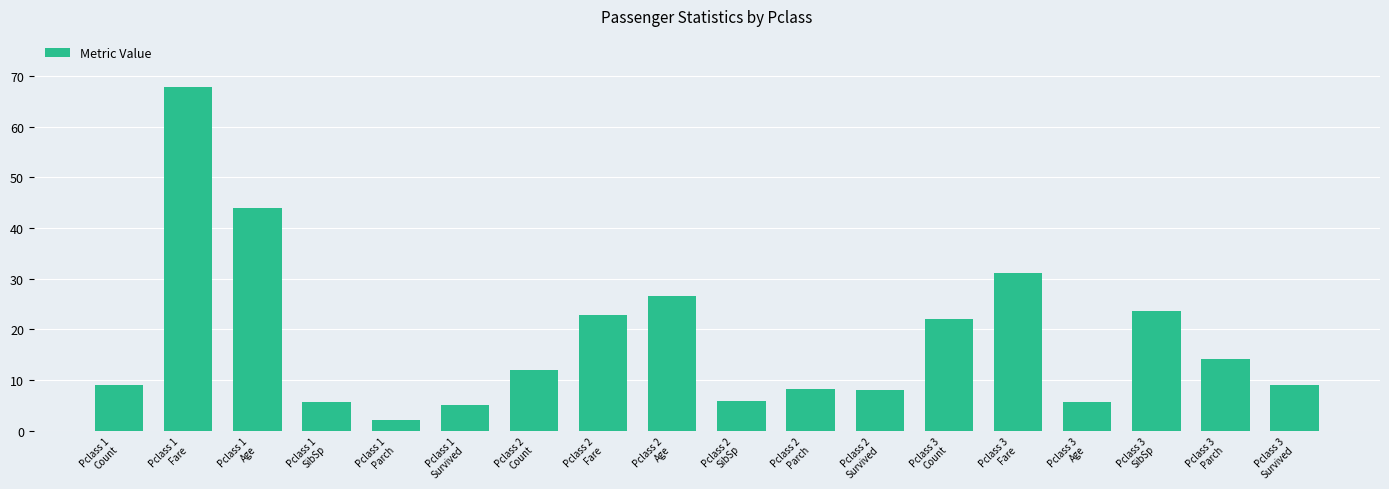

What is the label of the 13th bar from the left?

Pclass 3
Count